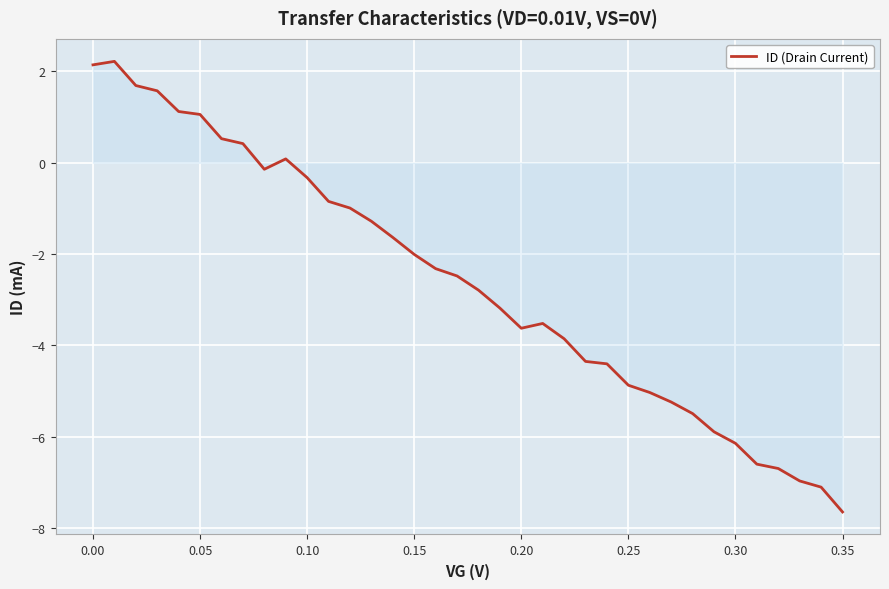

What is the greatest value displayed?

2.2